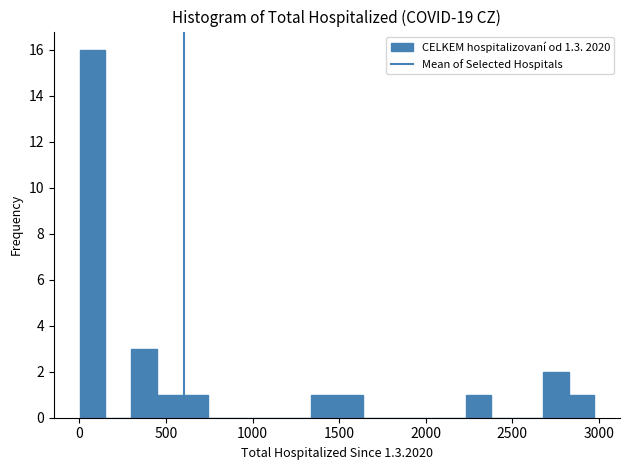

Read against the x-axis, roughly where is the centre of the tallest bar?

100